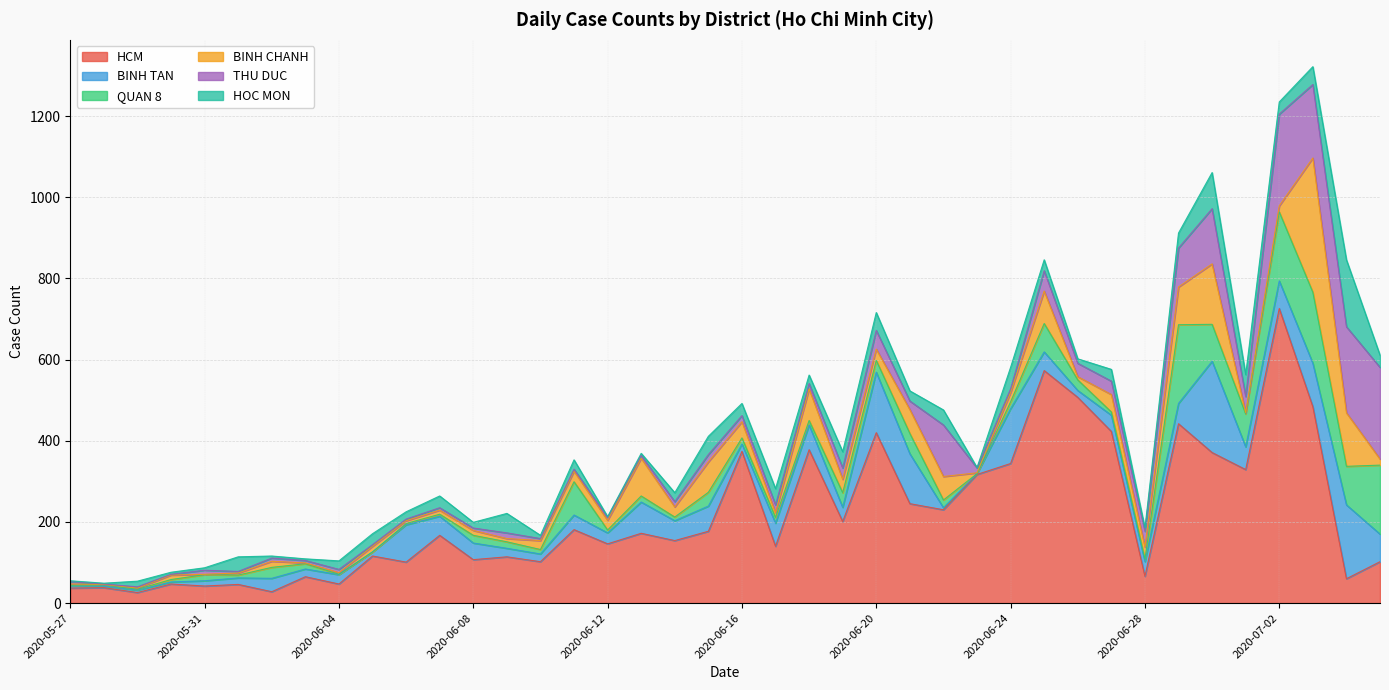

Is it true that BINH TAN equals 19 at 2020-06-03?

True